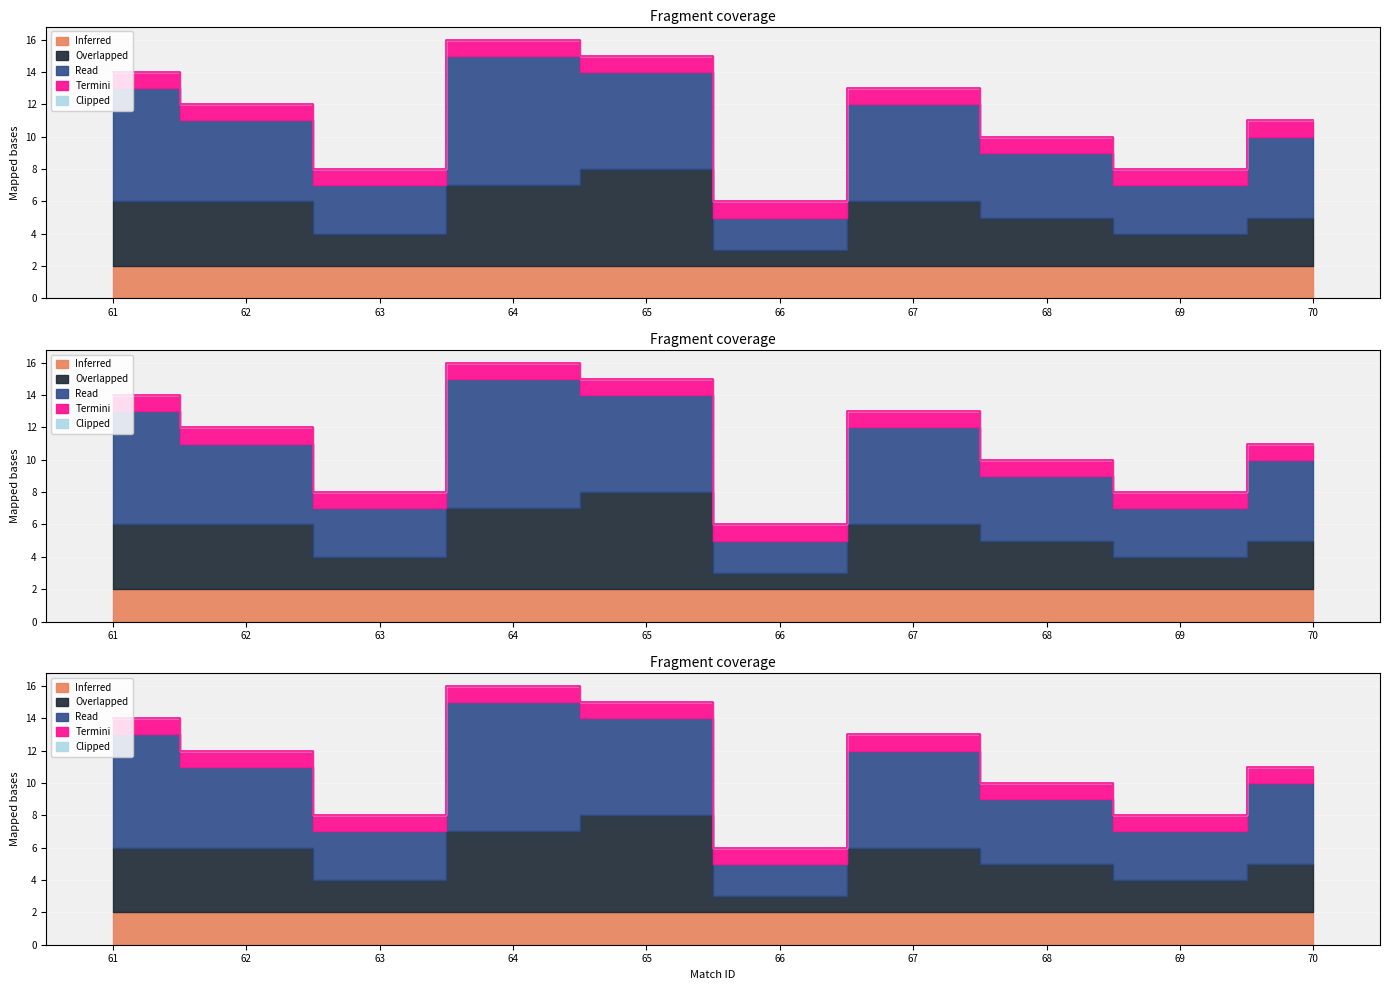

What are all the series names shown in the legend?

Inferred, Overlapped, Read, Termini, Clipped